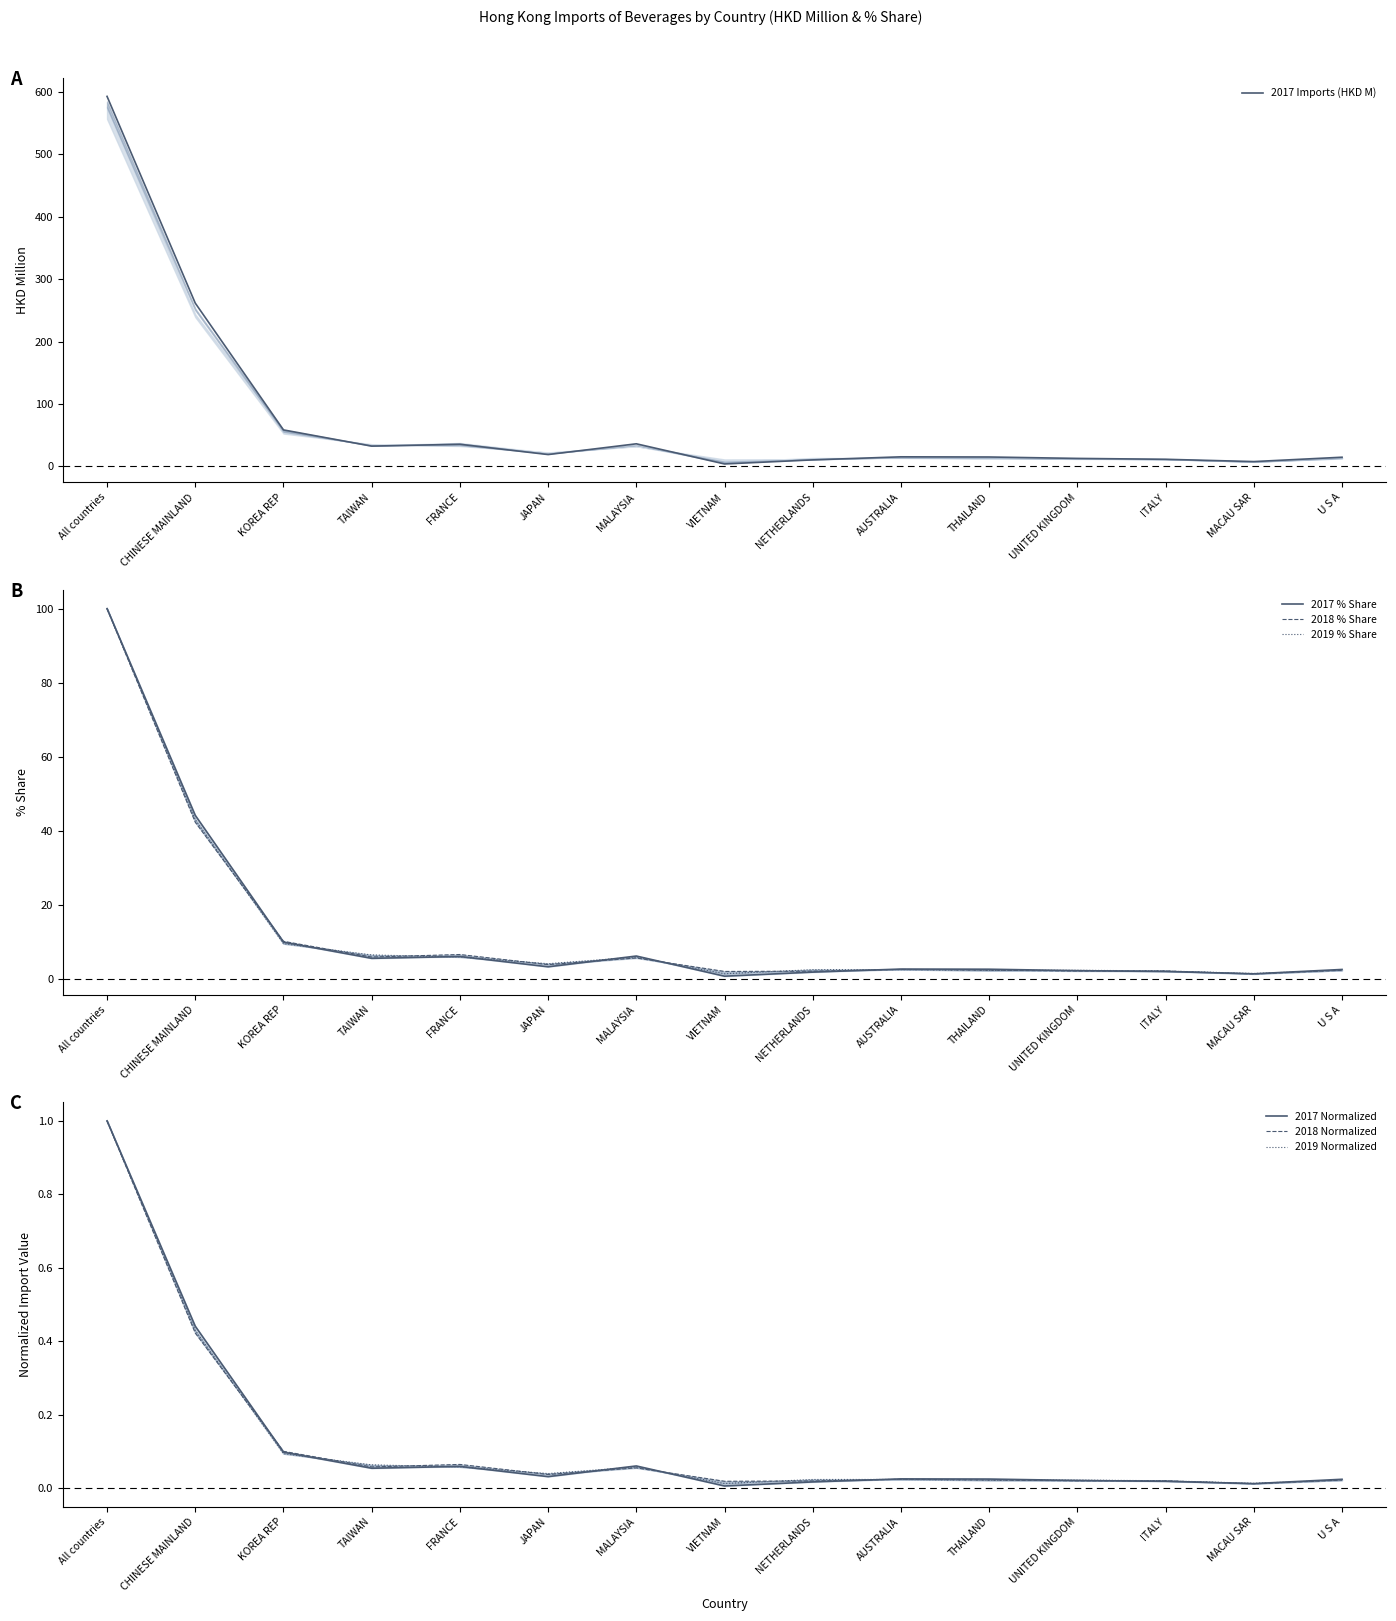

What is the label of the 5th point from the left?

FRANCE